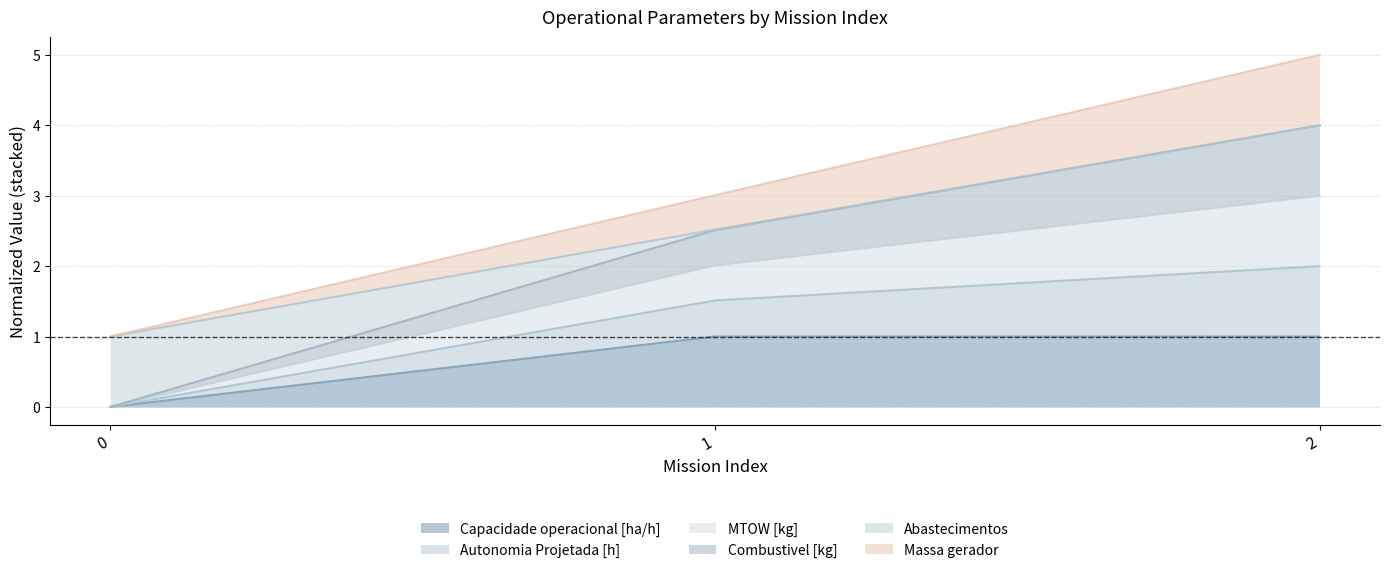

Does the chart have visible grid lines?

Yes